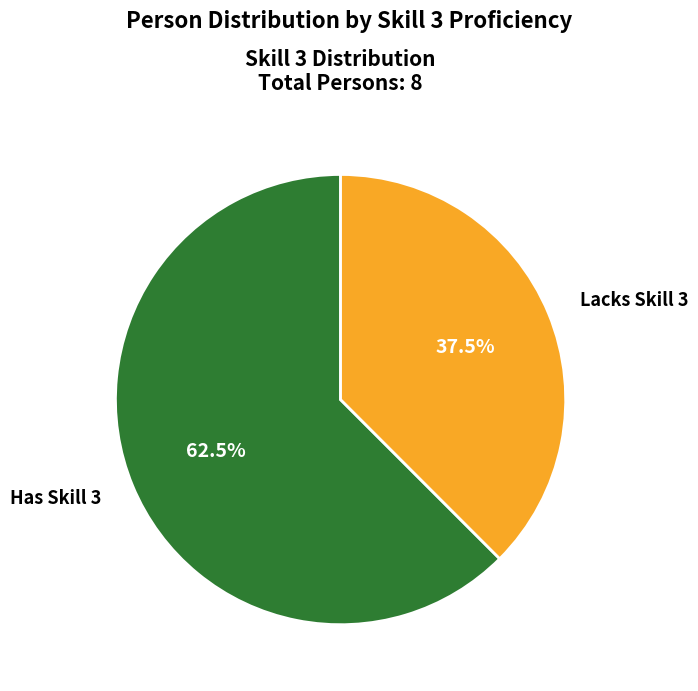

Approximately how many times larger is the value at Lacks Skill 3 compared to Has Skill 3?

0.6